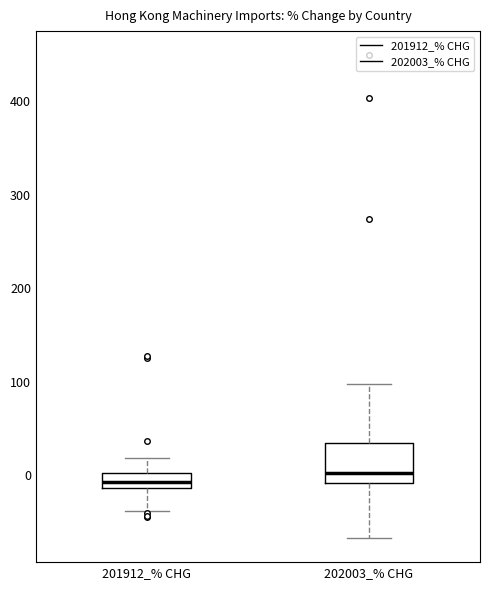

Reading left to right, read every box against the y-axis: the position of its median line, the range the box covers, and the ends of its whiskers. The values are not printed on the chart, so give them approximately, as read against the axis.

201912_% CHG: median -10 (inside the box), box -10 to 0, whiskers -40 to 20
202003_% CHG: median 0, box -10 to 30, whiskers -70 to 100